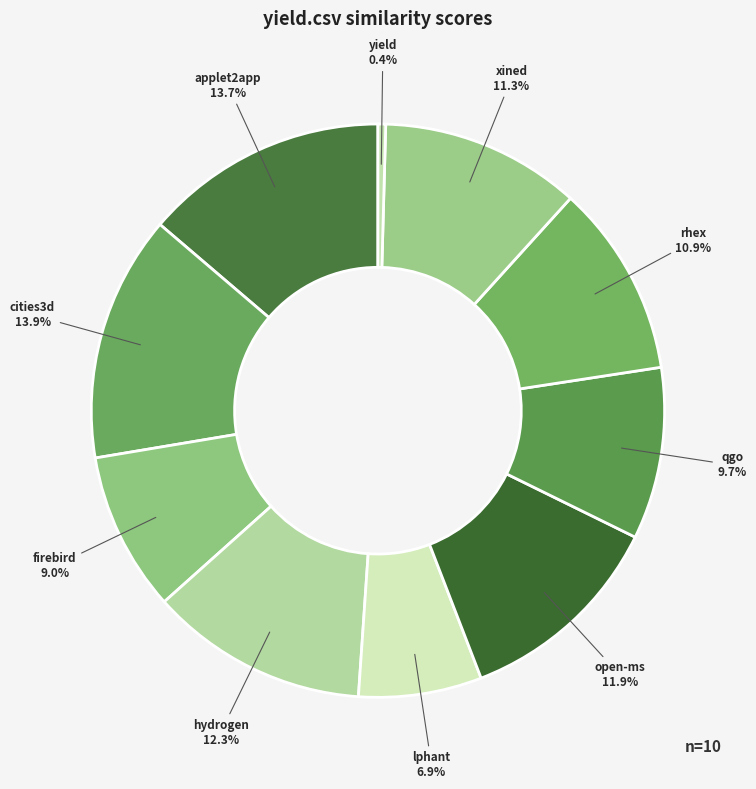

Count the number of slices in the pie.

10